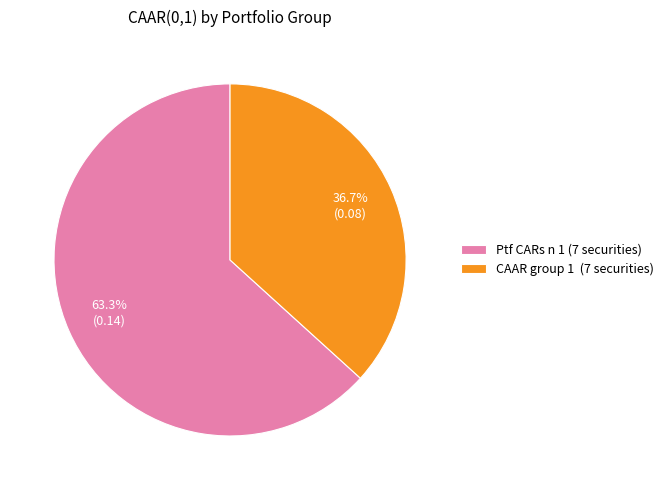

Rank the categories by value from lowest to highest.

CAAR group 1 (7 securities), Ptf CARs n 1 (7 securities)